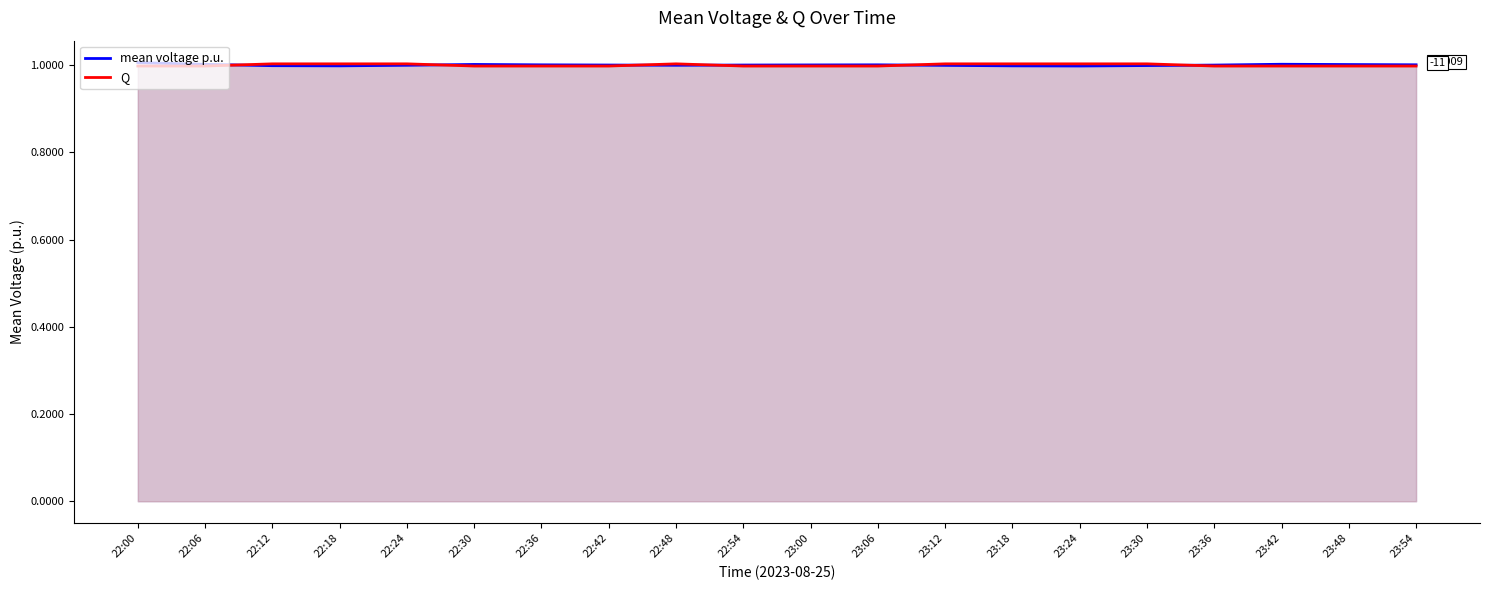

What position from the left is 23:42?

18